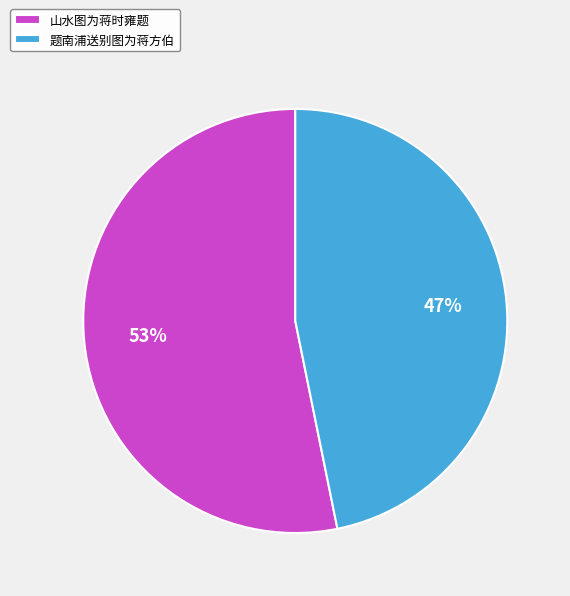

Is the sum of 题南浦送别图为蒋方伯 and 山水图为蒋时雍题 greater than half?

Yes